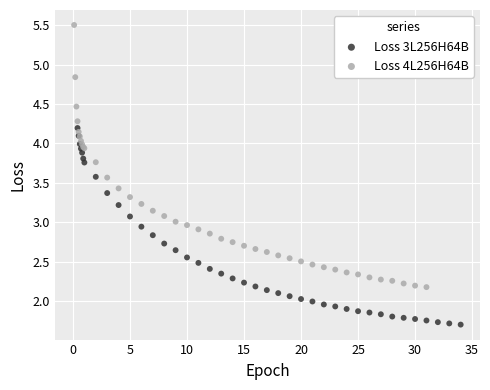

Which series reaches the maximum Y coordinate?

Loss 4L256H64B